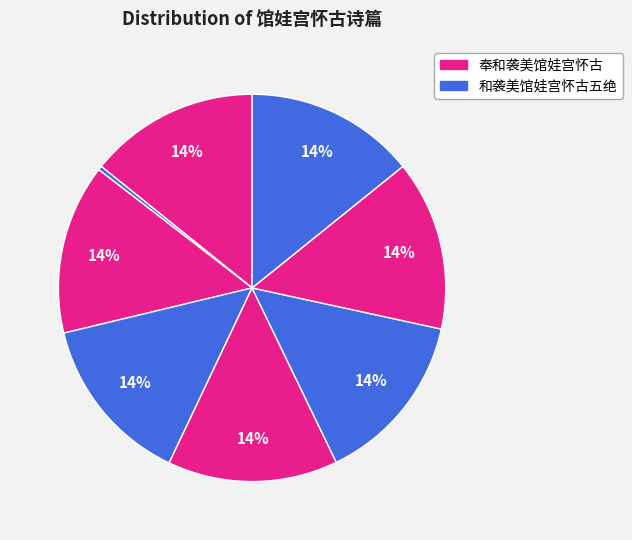

Count the number of slices in the pie.

8